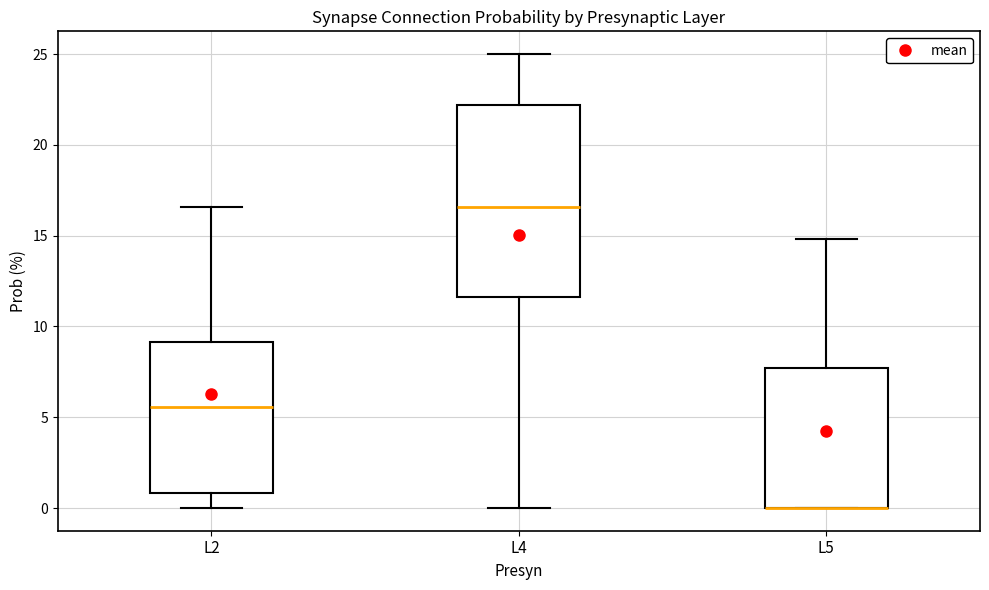

Reading left to right, read every box against the y-axis: the position of its median line, the range the box covers, and the ends of its whiskers. The values are not printed on the chart, so give them approximately, as read against the axis.

L2: median 5.5, box 1.0 to 9.0, whiskers 0.0 to 16.5
L4: median 16.5, box 11.5 to 22.0, whiskers 0.0 to 25.0
L5: median 0.0 (drawn on the box's lower edge), box 0.0 to 7.5, whiskers 0.0 to 15.0